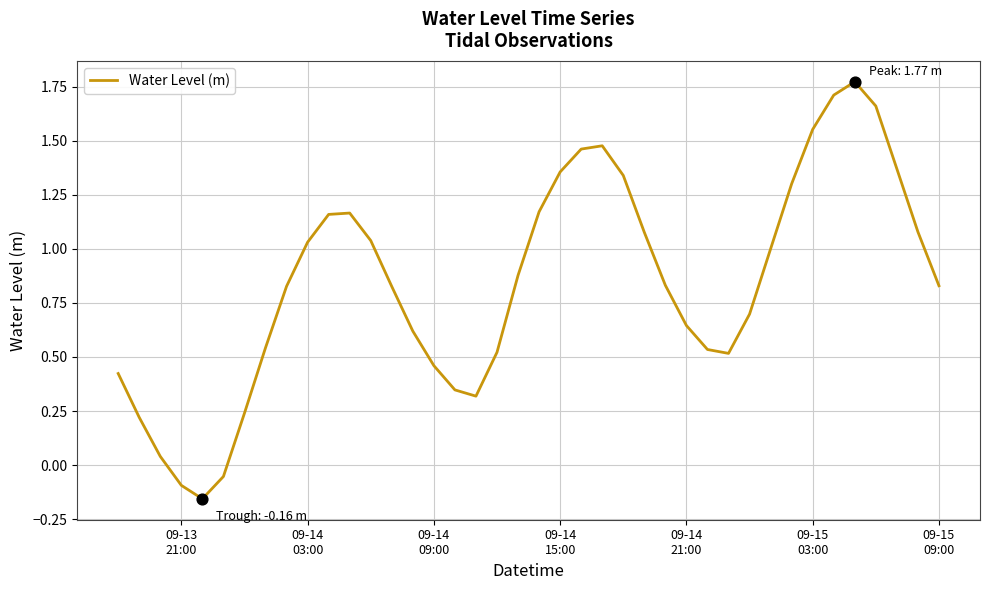

What is the difference between the maximum and minimum values?

1.9